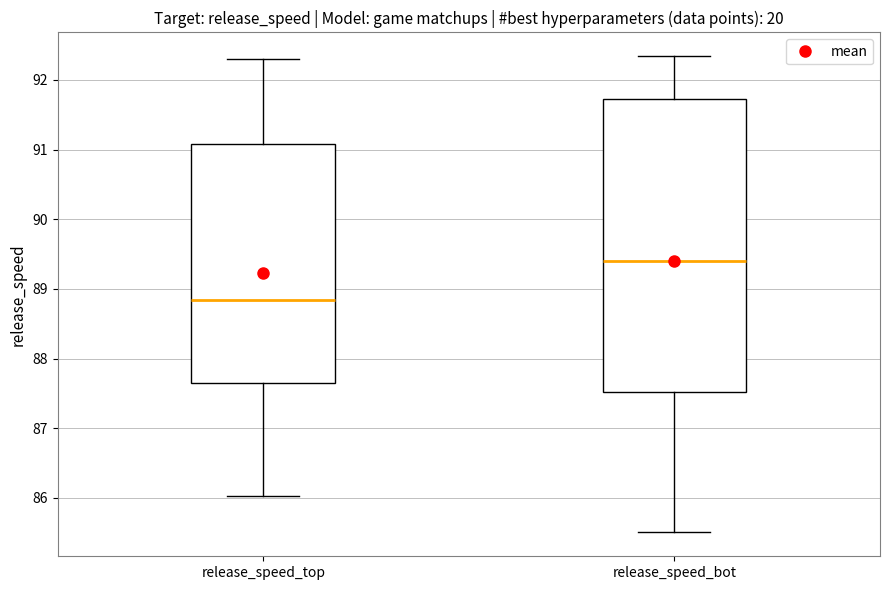

Reading left to right, read every box against the y-axis: the position of its median line, the range the box covers, and the ends of its whiskers. The values are not printed on the chart, so give them approximately, as read against the axis.

release_speed_top: median 88.8, box 87.6 to 91.1, whiskers 86.0 to 92.3
release_speed_bot: median 89.4, box 87.5 to 91.7, whiskers 85.5 to 92.3